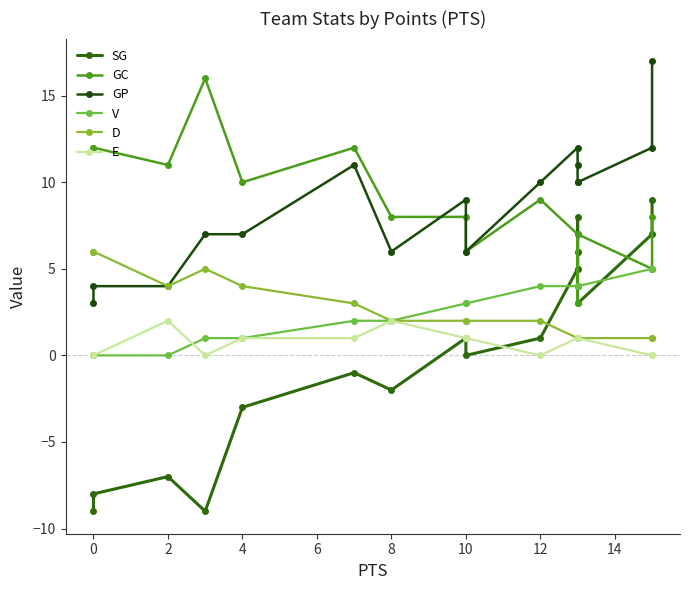

True or false: GC and V intersect in this chart.

True